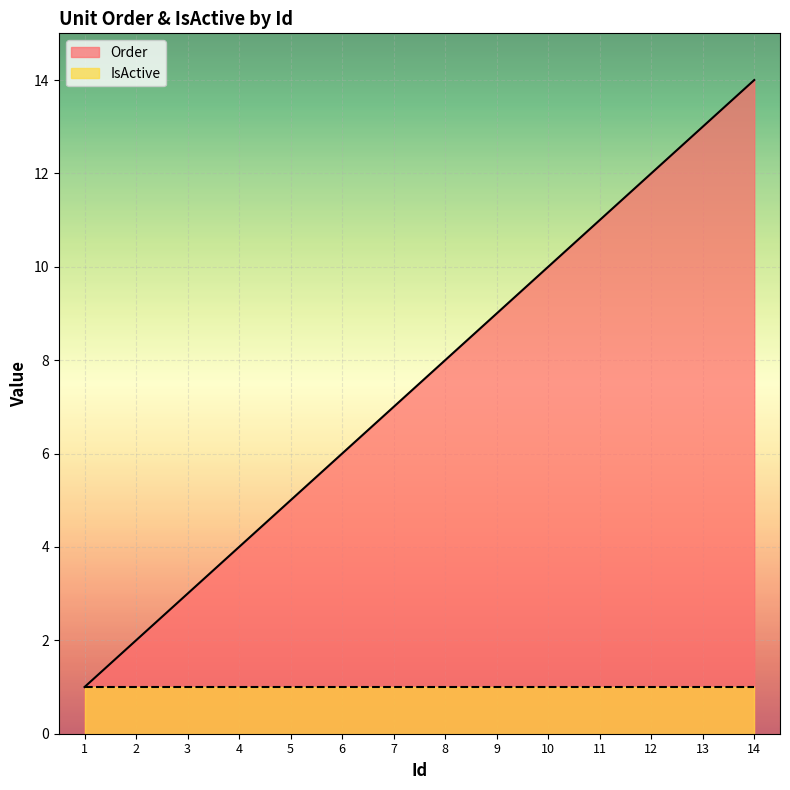

Where does the data first go above 8?

9